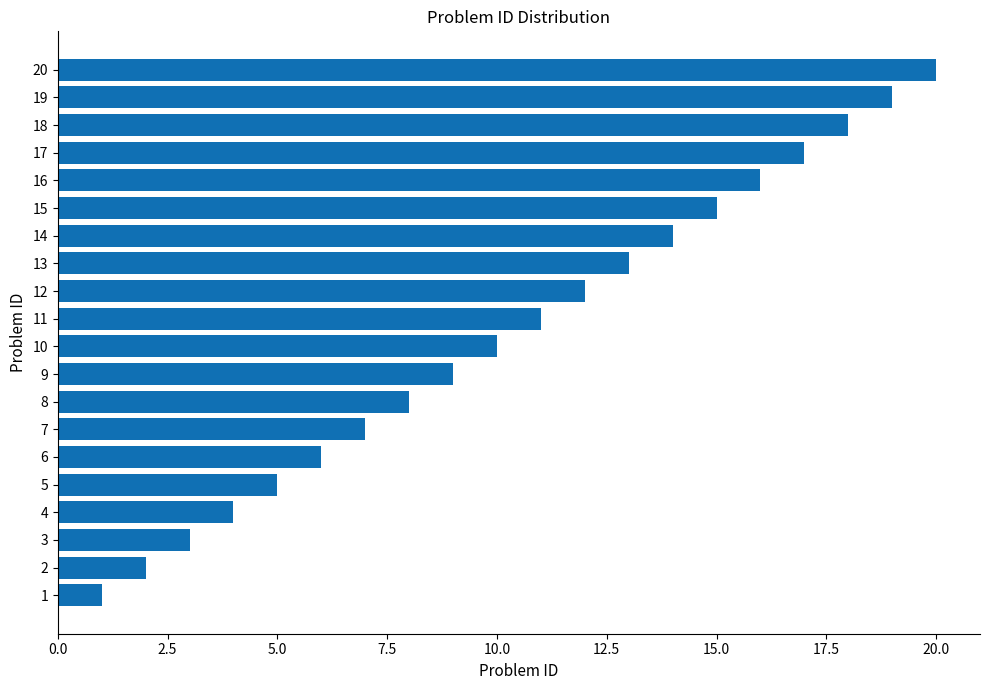

True or false: the data shows 11 at 8.

False